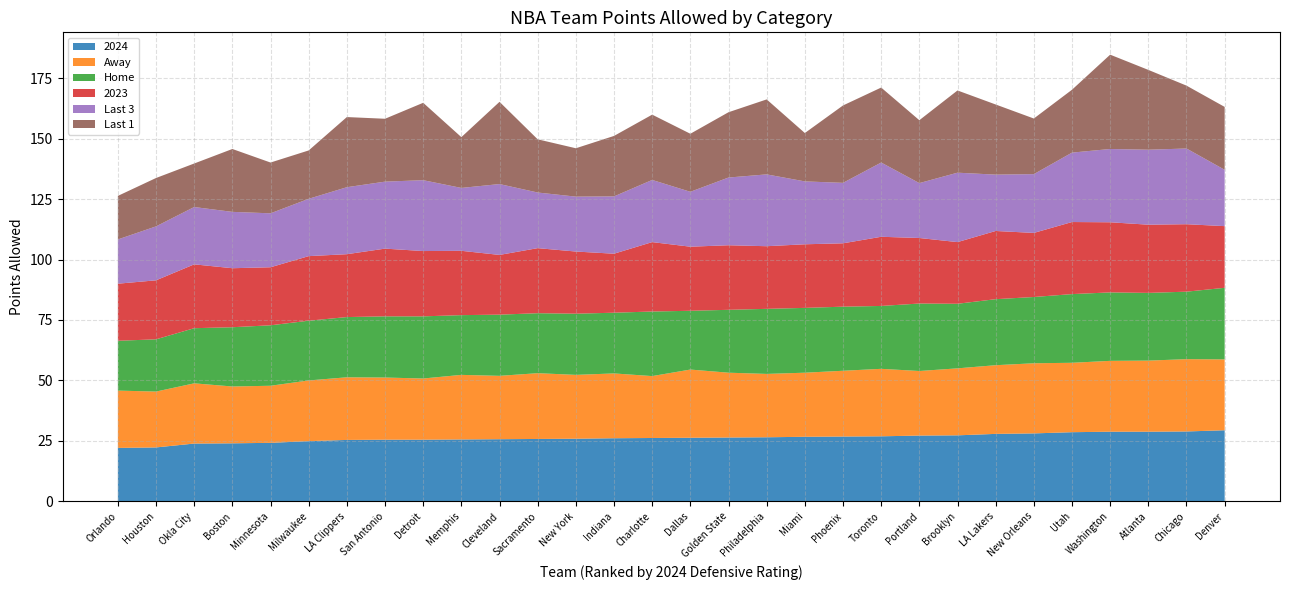

Reading left to right, extract all data points from this chart.

2024: Orlando=22.1	Houston=22.3	Okla City=23.9	Boston=24.0	Minnesota=24.2	Milwaukee=24.9	LA Clippers=25.4	San Antonio=25.5	Detroit=25.5	Memphis=25.6	Cleveland=25.7	Sacramento=25.8	New York=25.9	Indiana=26.1	Charlotte=26.2	Dallas=26.3	Golden State=26.4	Philadelphia=26.5	Miami=26.7	Phoenix=26.8	Toronto=26.9	Portland=27.2	Brooklyn=27.3	LA Lakers=27.9	New Orleans=28.1	Utah=28.6	Washington=28.8	Atlanta=28.8	Chicago=28.9	Denver=29.4
Away: Orlando=23.7	Houston=23.1	Okla City=24.9	Boston=23.5	Minnesota=23.6	Milwaukee=25.1	LA Clippers=25.9	San Antonio=25.7	Detroit=25.3	Memphis=26.7	Cleveland=26.2	Sacramento=27.2	New York=26.4	Indiana=26.8	Charlotte=25.6	Dallas=28.2	Golden State=26.8	Philadelphia=26.2	Miami=26.5	Phoenix=27.2	Toronto=27.9	Portland=26.7	Brooklyn=27.7	LA Lakers=28.4	New Orleans=29.0	Utah=28.7	Washington=29.3	Atlanta=29.4	Chicago=29.9	Denver=29.3
Home: Orlando=20.6	Houston=21.6	Okla City=22.8	Boston=24.5	Minnesota=25.0	Milwaukee=24.7	LA Clippers=24.9	San Antonio=25.3	Detroit=25.7	Memphis=24.7	Cleveland=25.3	Sacramento=24.8	New York=25.3	Indiana=25.1	Charlotte=26.7	Dallas=24.3	Golden State=26.0	Philadelphia=26.9	Miami=26.8	Phoenix=26.5	Toronto=26.0	Portland=27.9	Brooklyn=26.7	LA Lakers=27.3	New Orleans=27.4	Utah=28.4	Washington=28.3	Atlanta=28.0	Chicago=27.9	Denver=29.6
2023: Orlando=23.6	Houston=24.4	Okla City=26.4	Boston=24.4	Minnesota=24.0	Milwaukee=26.7	LA Clippers=26.0	San Antonio=28.0	Detroit=27.0	Memphis=26.6	Cleveland=24.7	Sacramento=26.9	New York=25.7	Indiana=24.4	Charlotte=28.7	Dallas=26.5	Golden State=26.7	Philadelphia=25.9	Miami=26.3	Phoenix=26.2	Toronto=28.6	Portland=27.1	Brooklyn=25.5	LA Lakers=28.2	New Orleans=26.5	Utah=29.8	Washington=29.0	Atlanta=28.2	Chicago=27.9	Denver=25.5
Last 3: Orlando=18.3	Houston=22.3	Okla City=23.7	Boston=23.3	Minnesota=22.3	Milwaukee=23.7	LA Clippers=27.7	San Antonio=27.7	Detroit=29.3	Memphis=26.0	Cleveland=29.3	Sacramento=23.0	New York=22.7	Indiana=23.7	Charlotte=25.7	Dallas=22.7	Golden State=28.0	Philadelphia=29.7	Miami=26.0	Phoenix=25.0	Toronto=30.7	Portland=22.7	Brooklyn=28.7	LA Lakers=23.3	New Orleans=24.3	Utah=28.7	Washington=30.3	Atlanta=31.0	Chicago=31.3	Denver=23.3
Last 1: Orlando=18.0	Houston=20.0	Okla City=18.0	Boston=26.0	Minnesota=21.0	Milwaukee=20.0	LA Clippers=29.0	San Antonio=26.0	Detroit=32.0	Memphis=21.0	Cleveland=34.0	Sacramento=22.0	New York=20.0	Indiana=25.0	Charlotte=27.0	Dallas=24.0	Golden State=27.0	Philadelphia=31.0	Miami=20.0	Phoenix=32.0	Toronto=31.0	Portland=26.0	Brooklyn=34.0	LA Lakers=29.0	New Orleans=23.0	Utah=26.0	Washington=39.0	Atlanta=33.0	Chicago=26.0	Denver=26.0